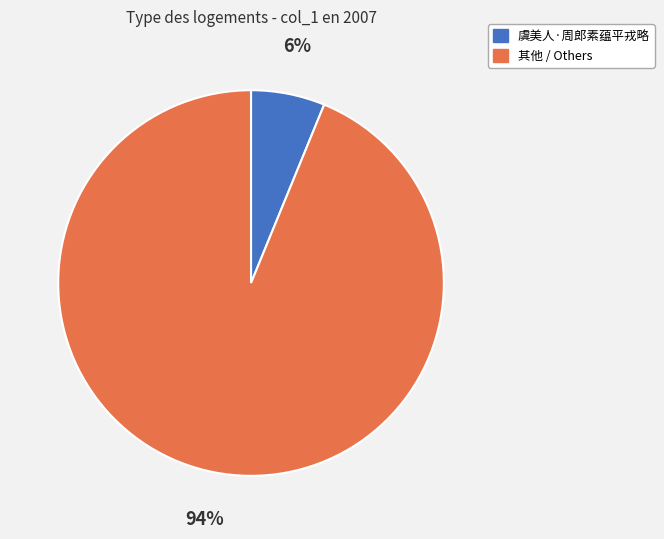

To the nearest percent, what percentage of the pie is 虞美人·周郎素蕴平戎略?

6%